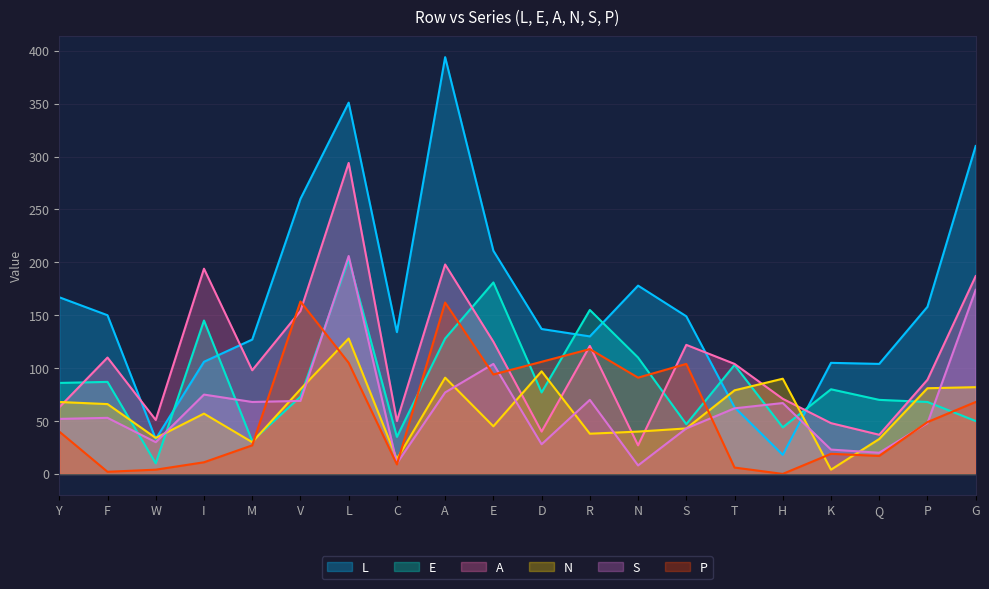

Read the L value at P.

158